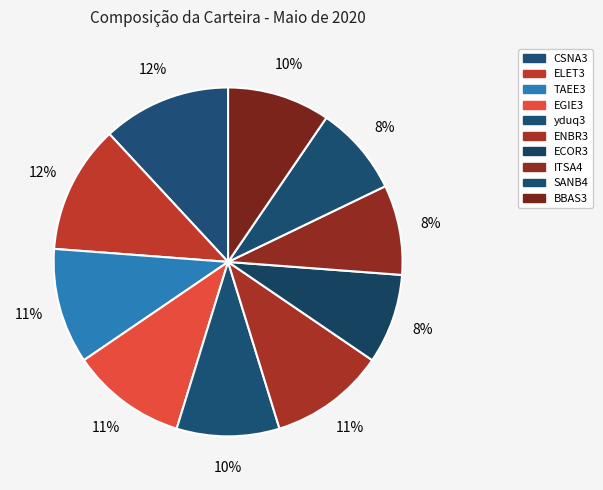

To the nearest percent, what portion does BBAS3 represent?

10%